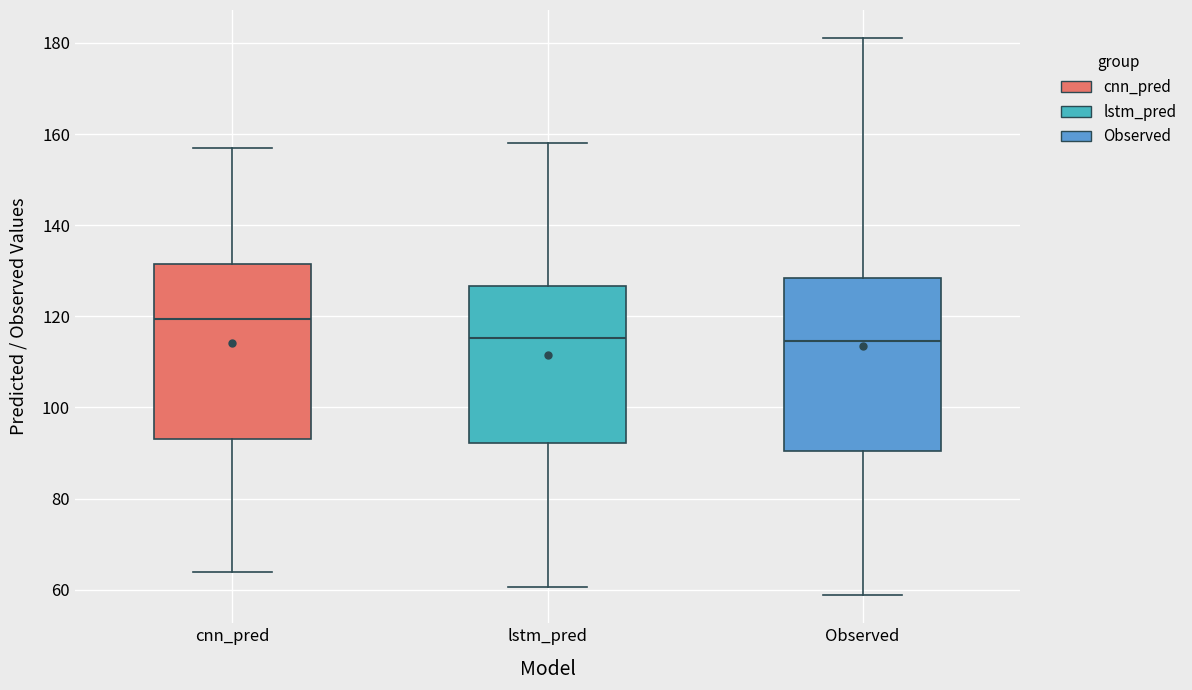

Which box has the highest median line?

cnn_pred